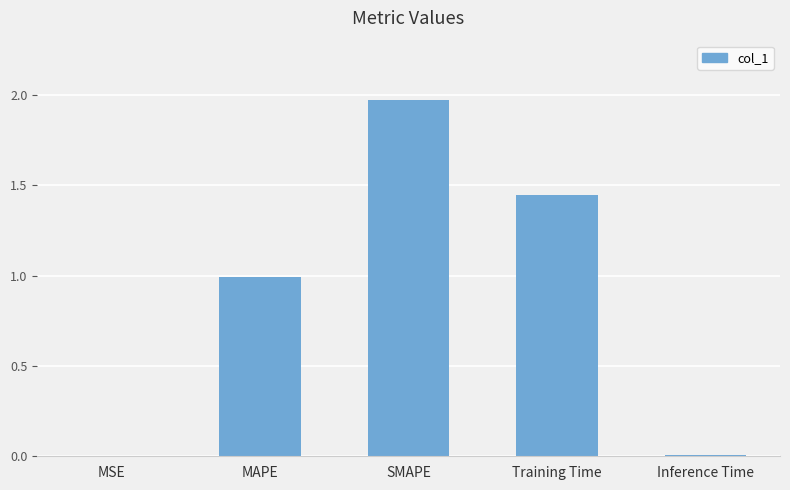

Which has a higher value, Training Time or MSE?

Training Time